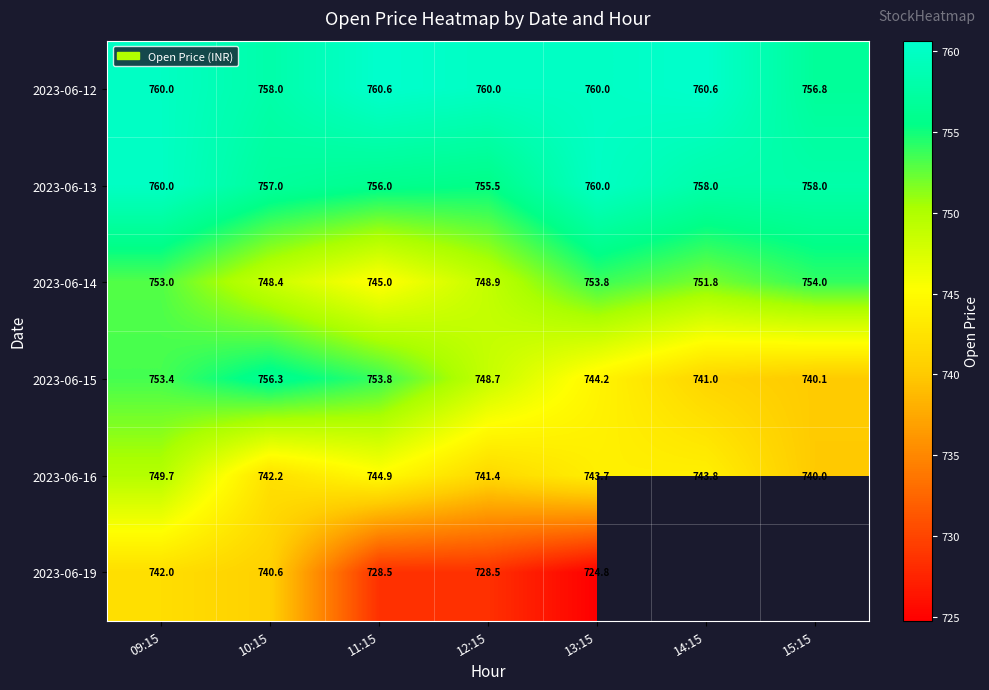

What is the difference between the second highest and second lowest values in the 2023-06-12 series?

2.6